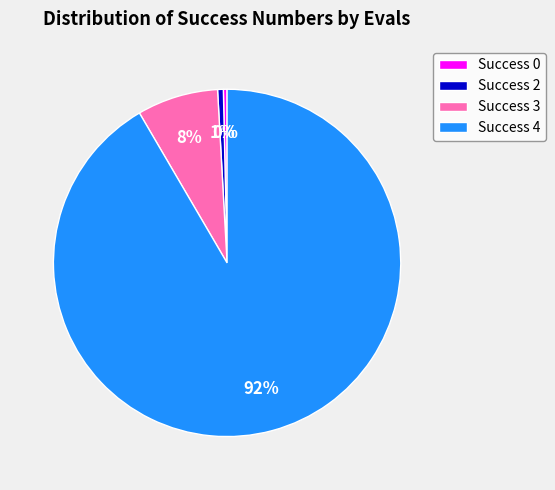

True or false: Success 0 accounts for 0% of the total.

True